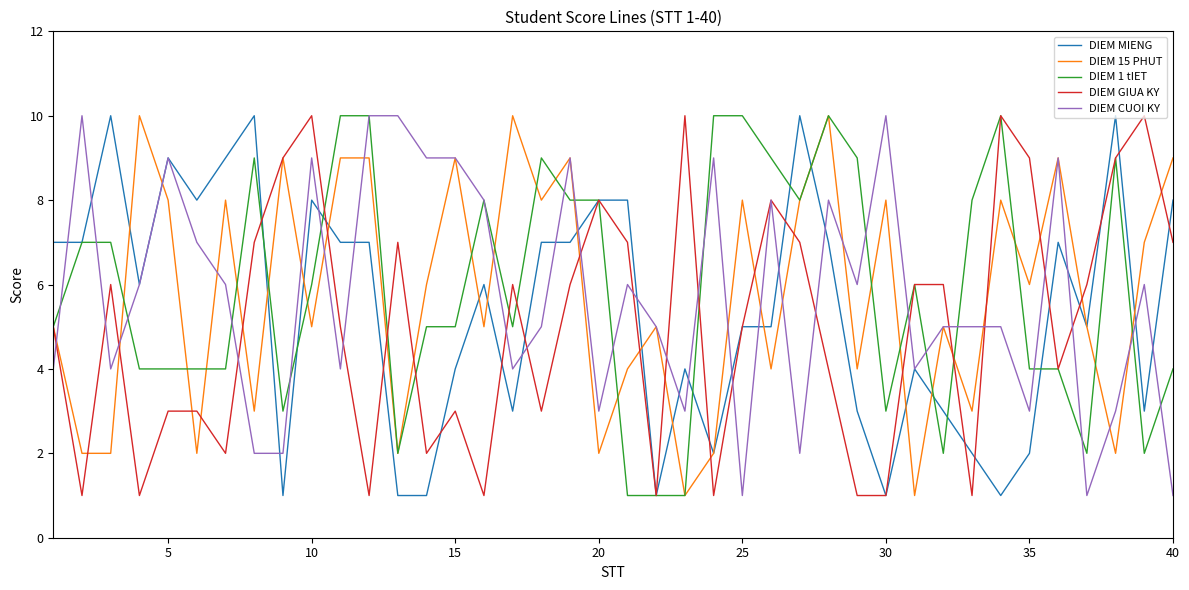

What are all the series names shown in the legend?

DIEM MIENG, DIEM 15 PHUT, DIEM 1 tIET, DIEM GIUA KY, DIEM CUOI KY